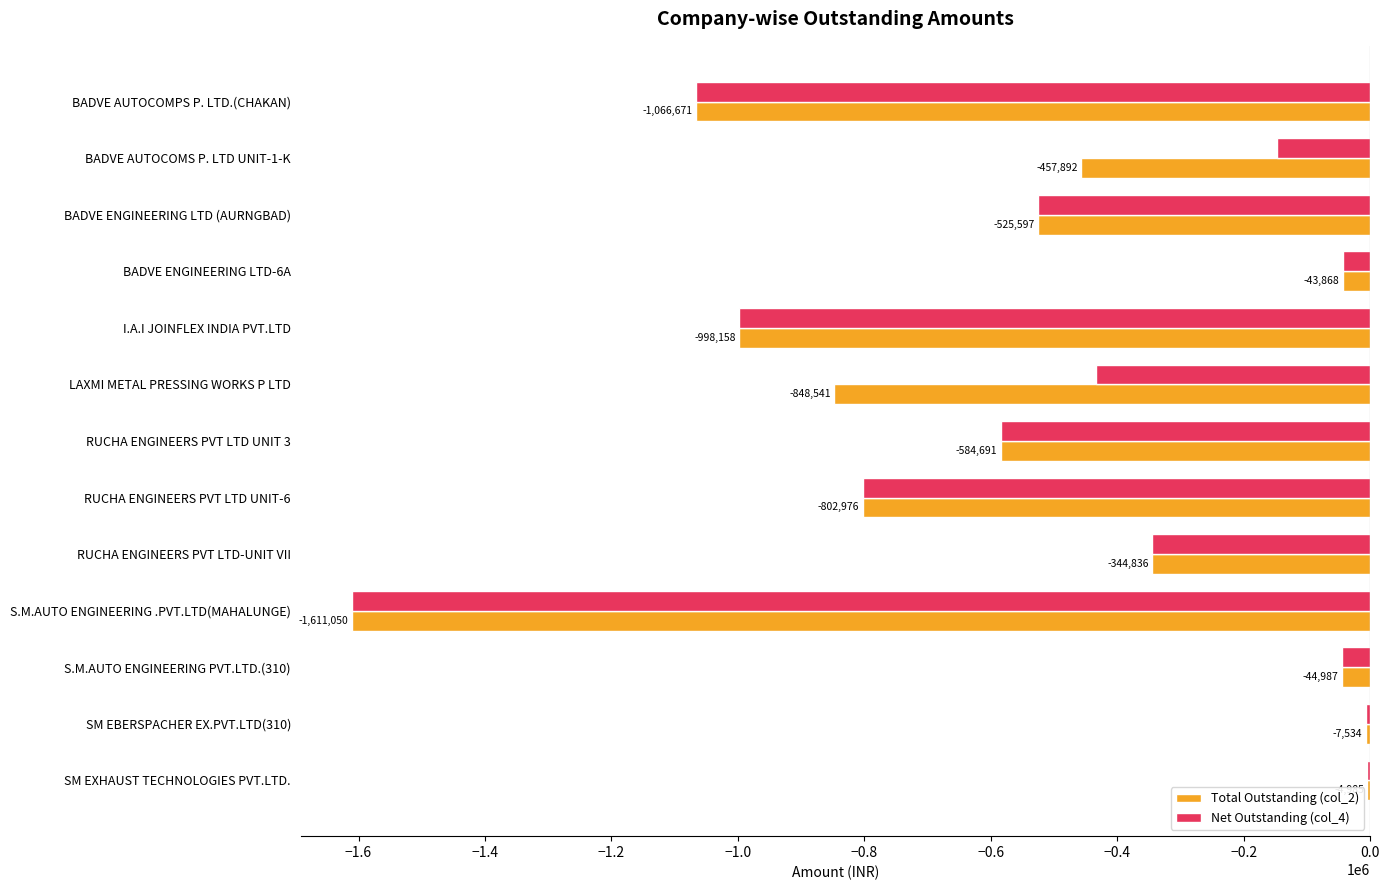

Which series changed the most between LAXMI METAL PRESSING WORKS P LTD and RUCHA ENGINEERS PVT LTD UNIT 3?

Total Outstanding (col_2)